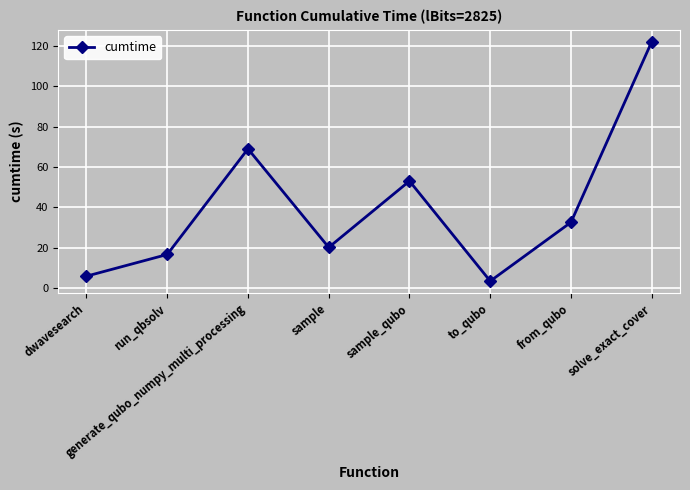

The value at dwavesearch is 5.9. True or false?

True